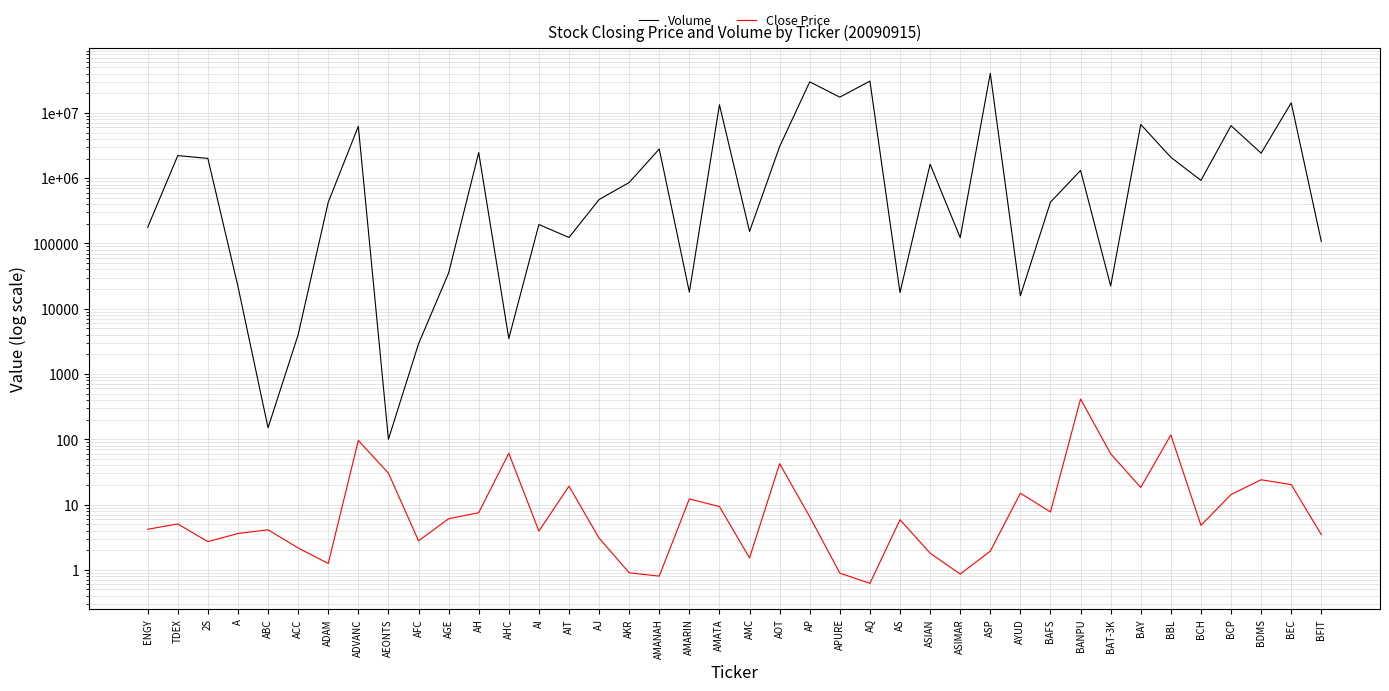

What is the label of the 35th point from the left?

BBL